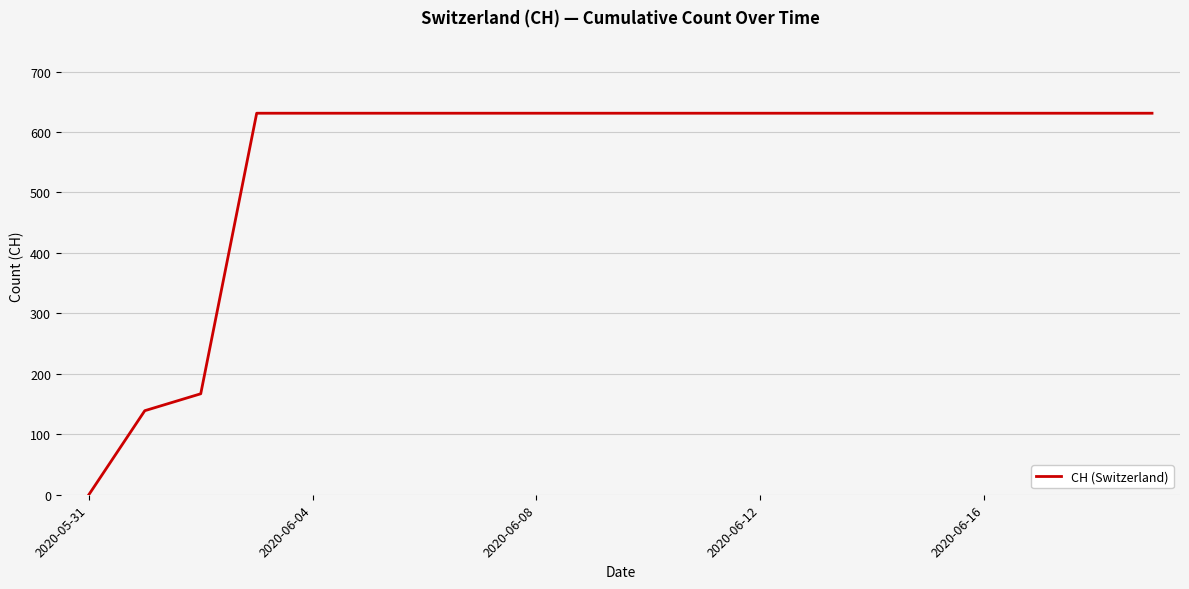

What is the difference between the maximum and minimum values?

631